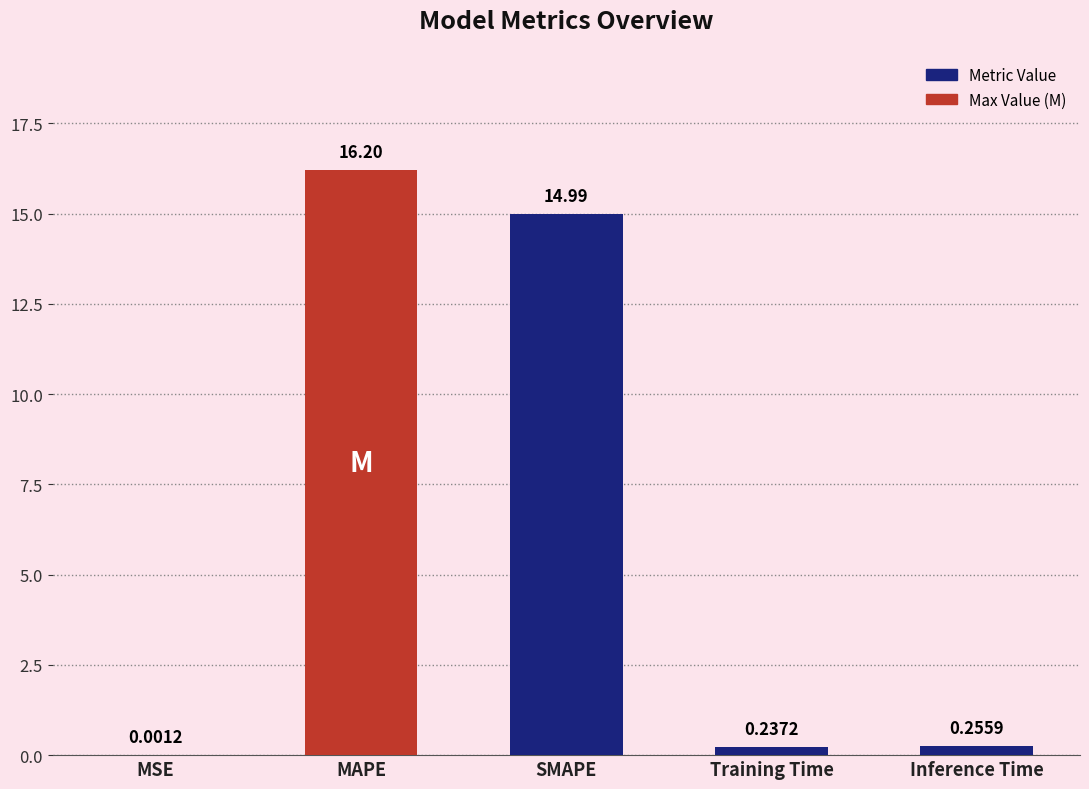

How many distinct data groups are displayed?

1